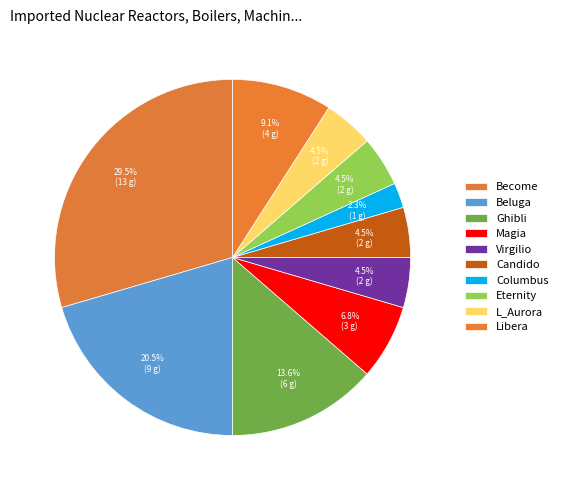

To the nearest percent, what portion does L_Aurora represent?

5%